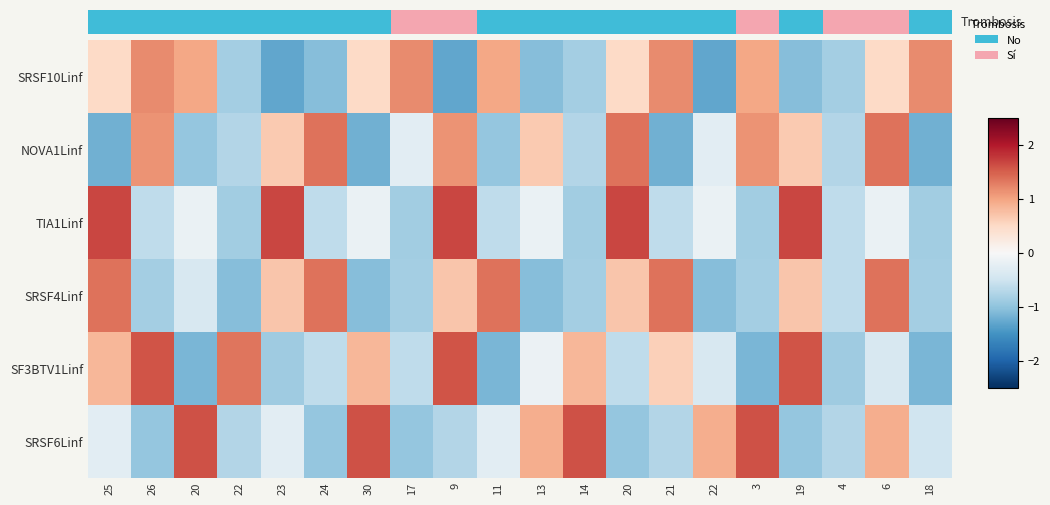

List the series in order of their peak value, highest first.

TIA1Linf, SRSF6Linf, SF3BTV1Linf, SRSF4Linf, NOVA1Linf, SRSF10Linf